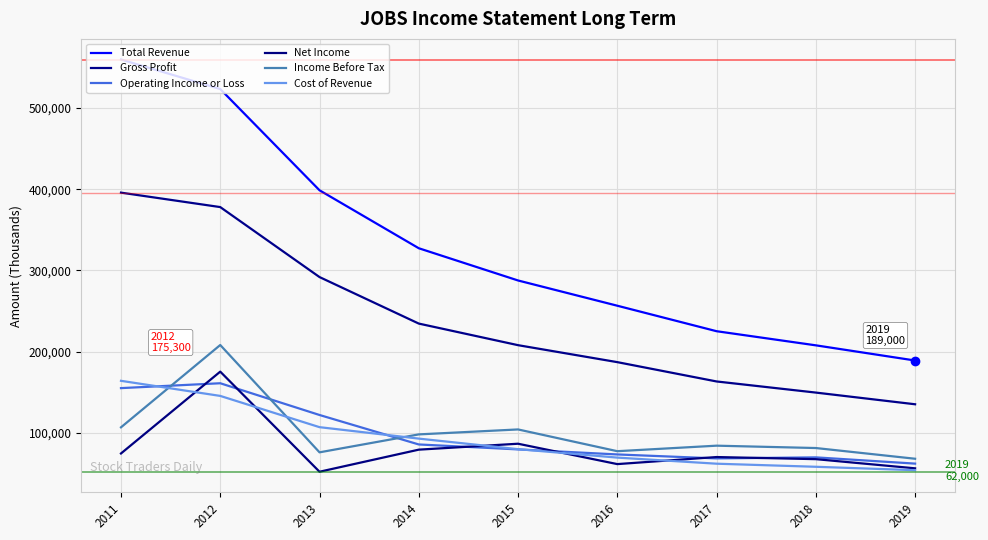

What is the minimum value shown in the chart?

52000